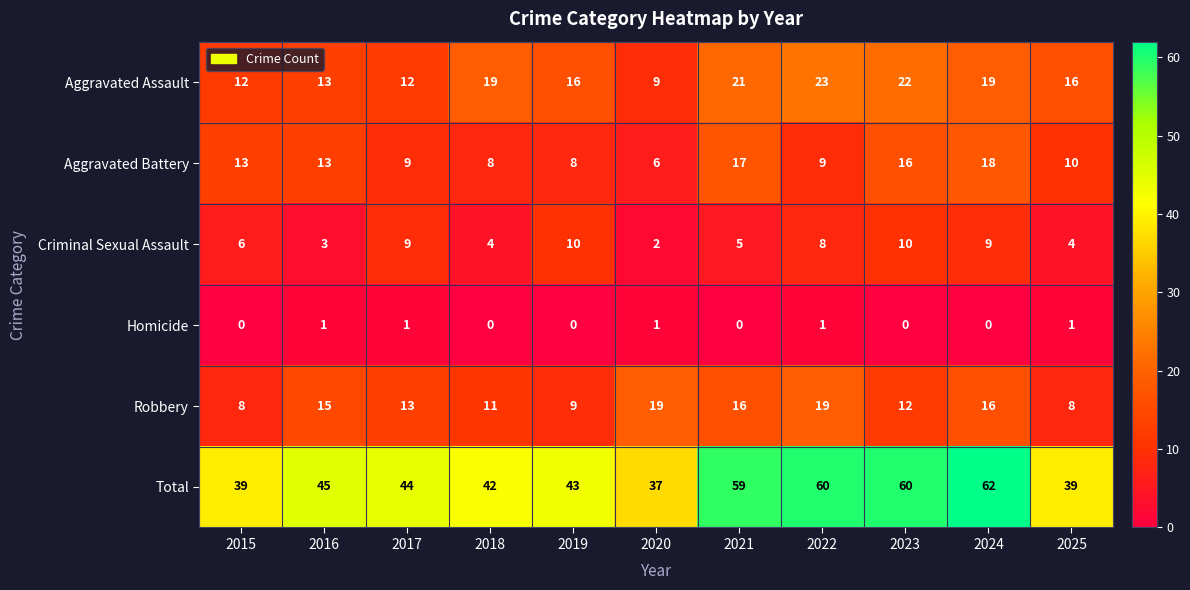

True or false: Total has a value of 22 at 2017.

False